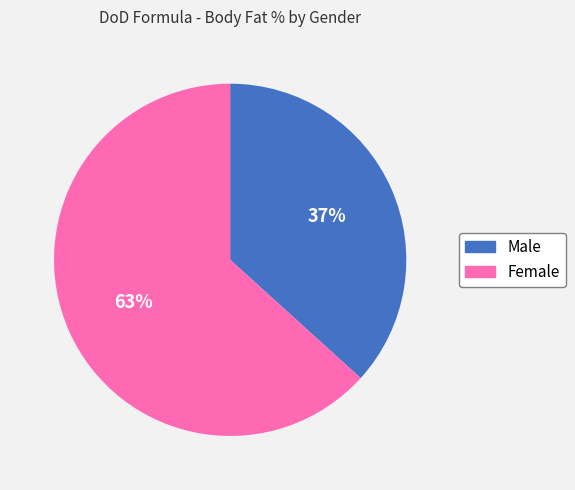

Do Male and Female together represent more than half of the pie?

Yes